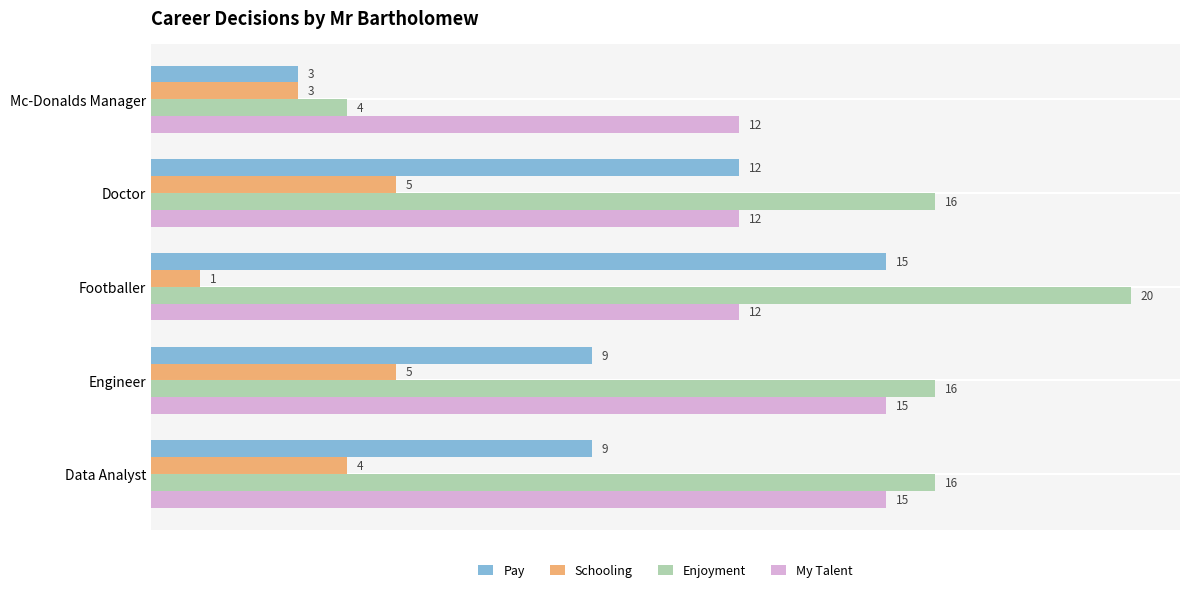

How many Schooling values are between 3 and 5?

4